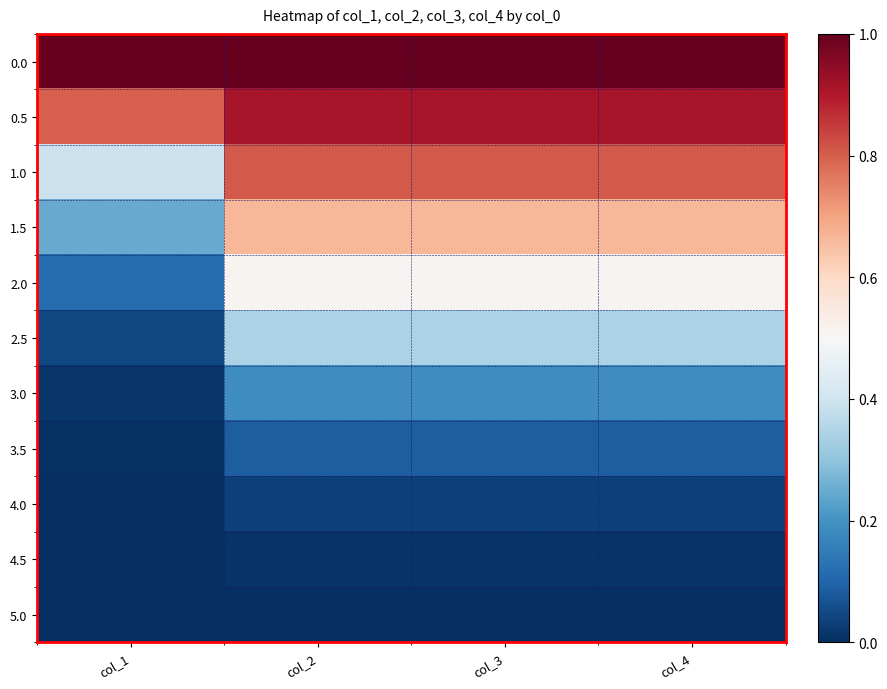

Which category has the highest value across all series?

col_1